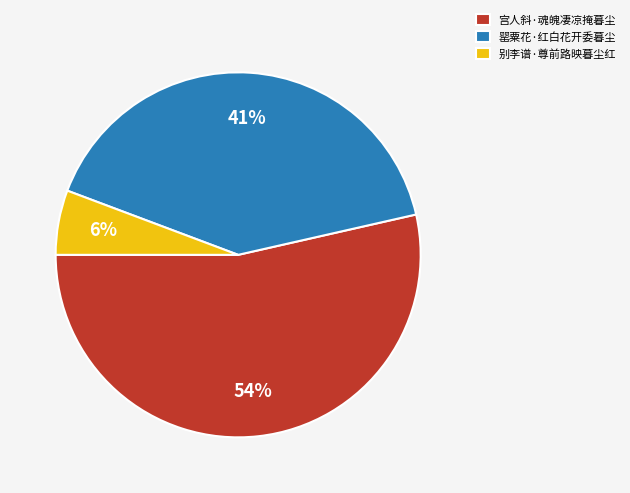

To the nearest percent, what is the average slice percentage?

33%